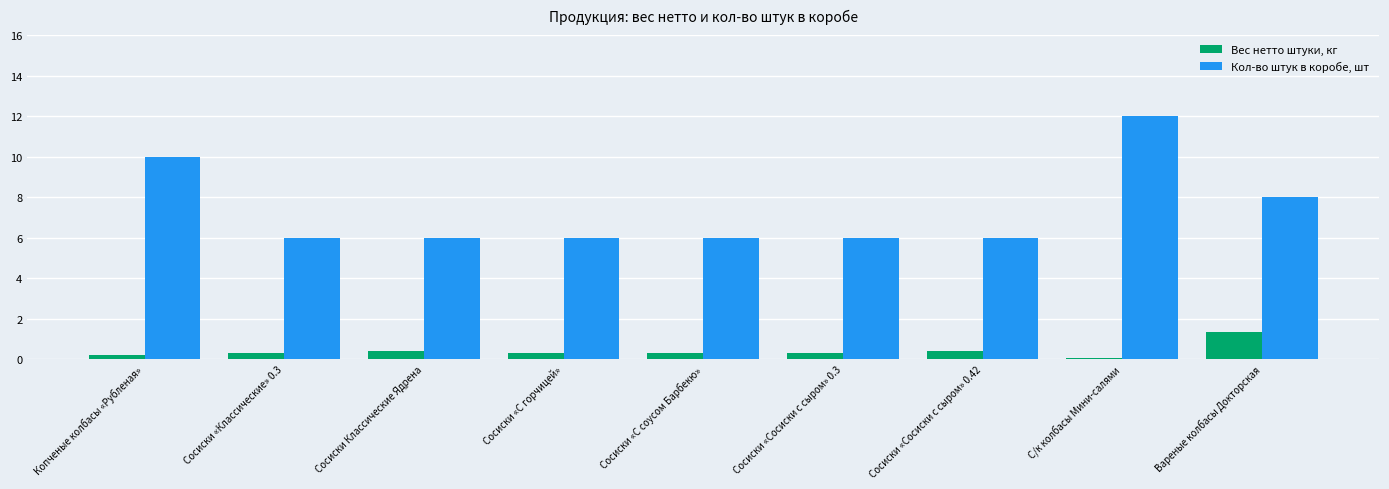

Is the value of Вес нетто штуки, кг at Сосиски «Сосиски с сыром» 0.3 greater than the value of Кол-во штук в коробе, шт at С/к колбасы Мини-салями?

No